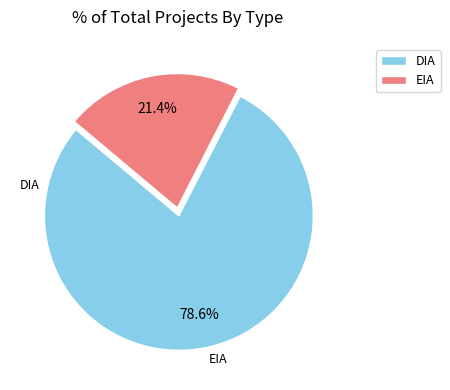

Combined, do EIA and DIA account for over 50%?

Yes